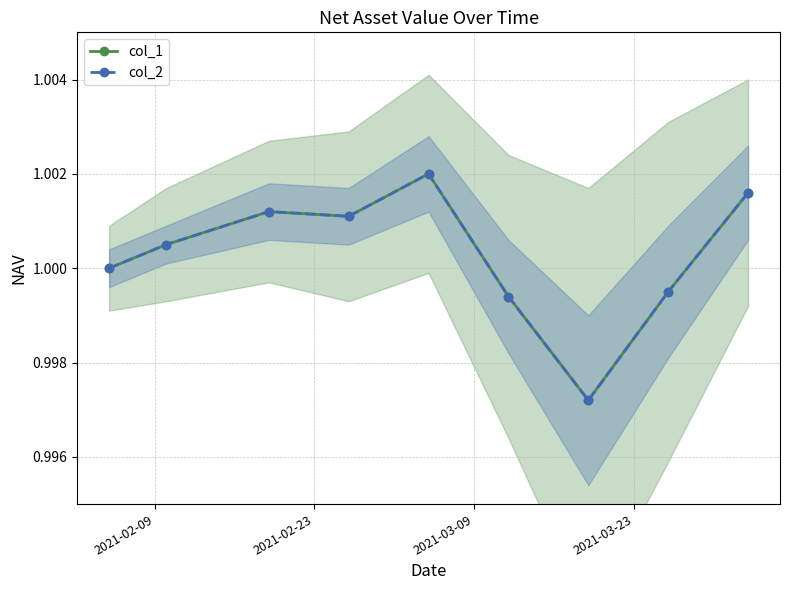

What is the maximum value shown in the chart?

1.0